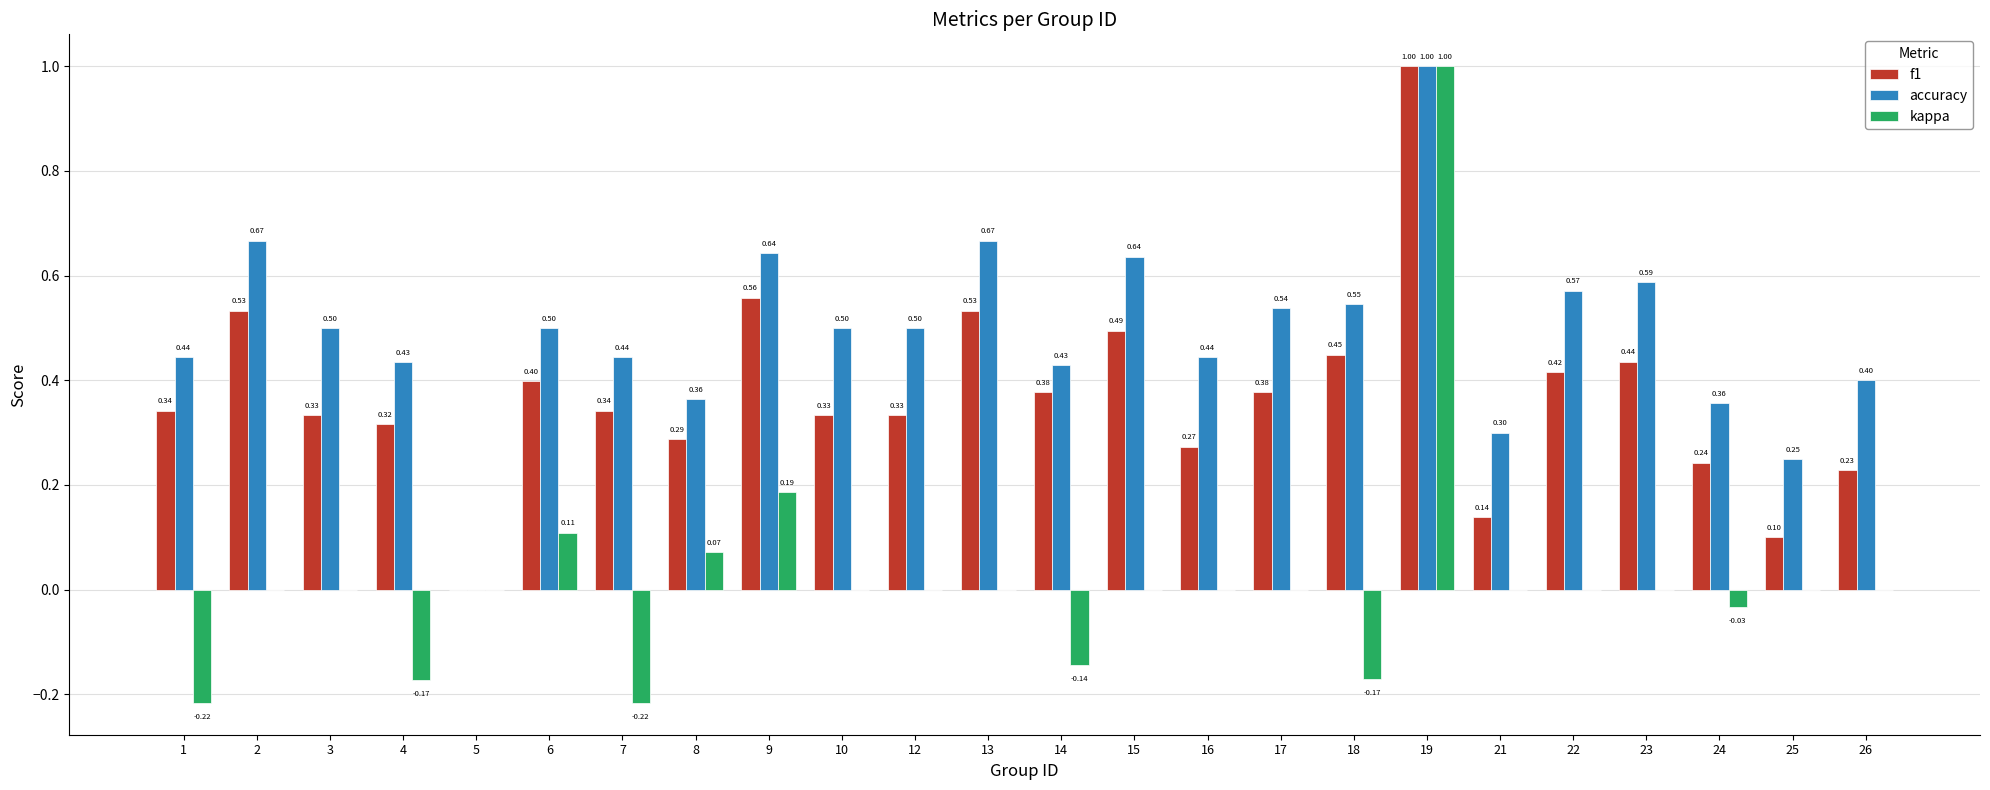

What is the highest value of the kappa series?

1.0